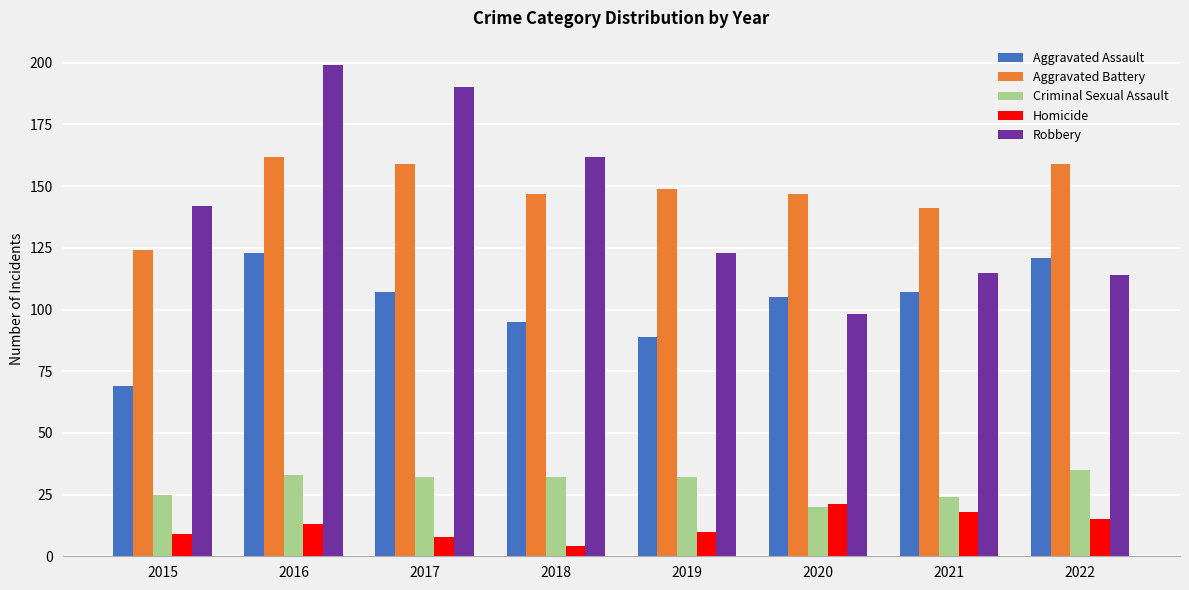

What is the difference between the maximum and minimum values in the Aggravated Assault series?

54